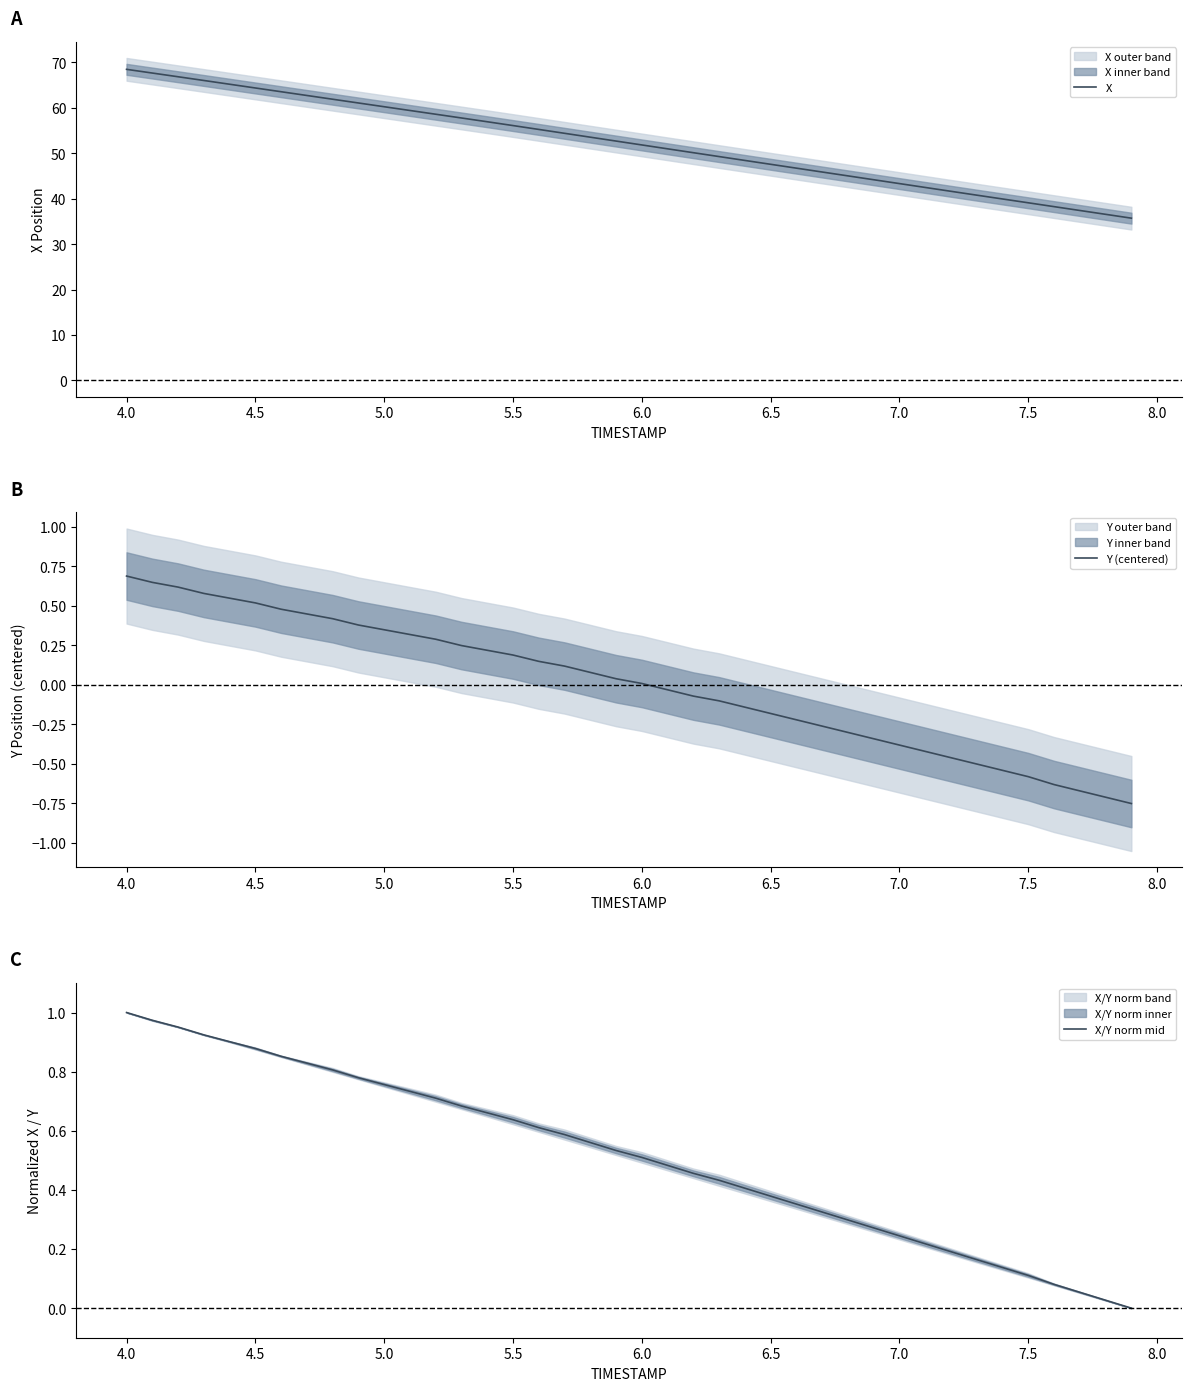

Is it true that X equals 39.1 at 7.5?

True